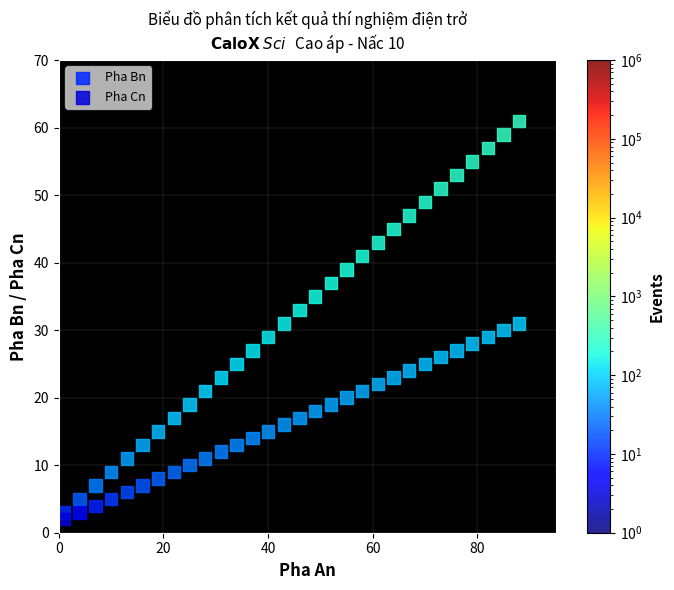

Which series has the widest spread of Y values?

Pha Bn